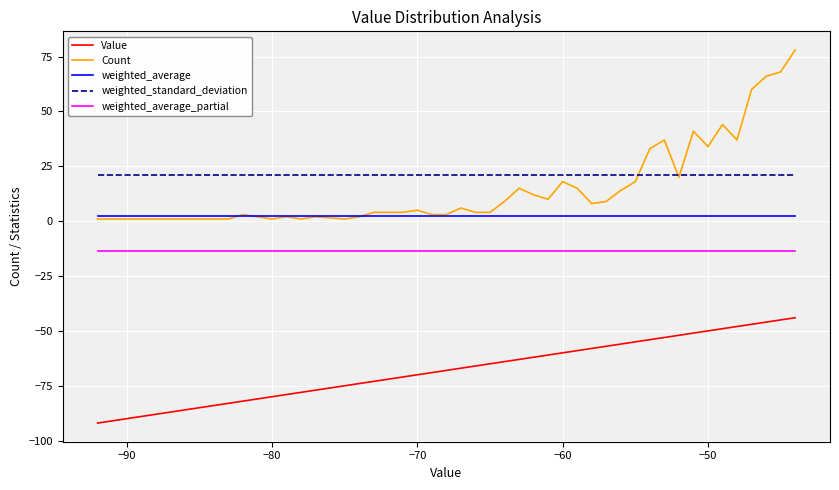

Which series has the widest spread of values?

Count